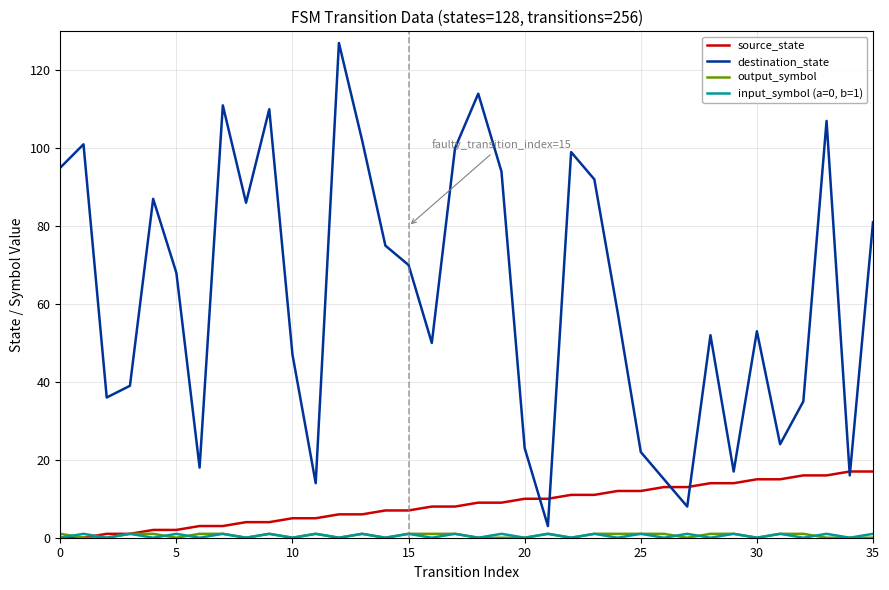

Does the chart have visible grid lines?

Yes